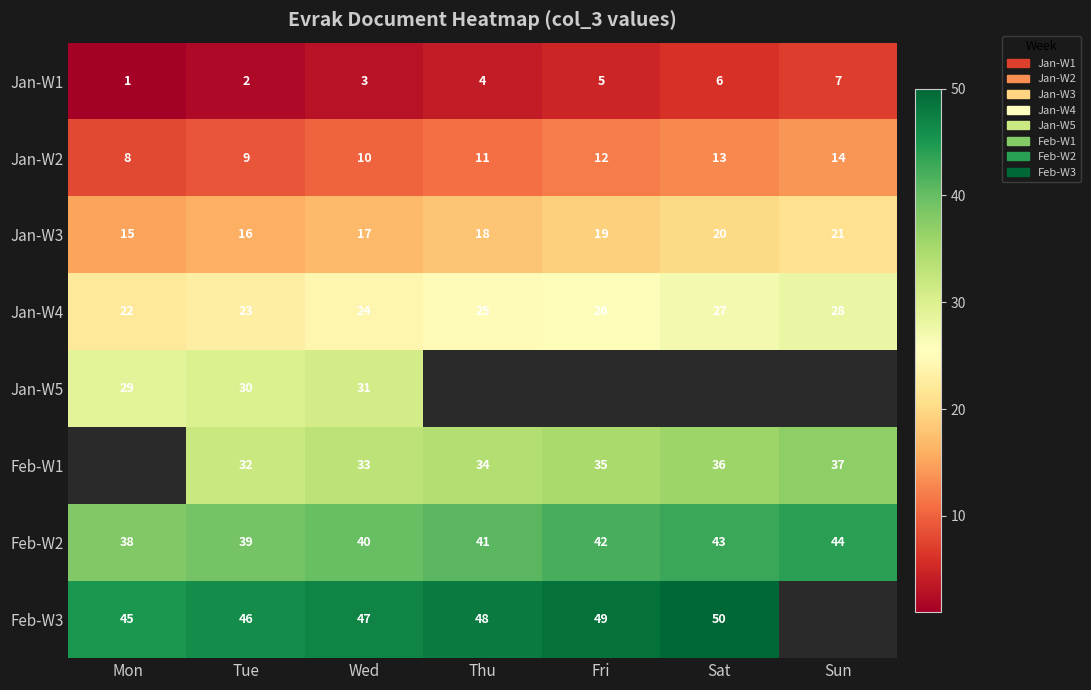

What is the approximate value of Jan-W2 at Sat?

13